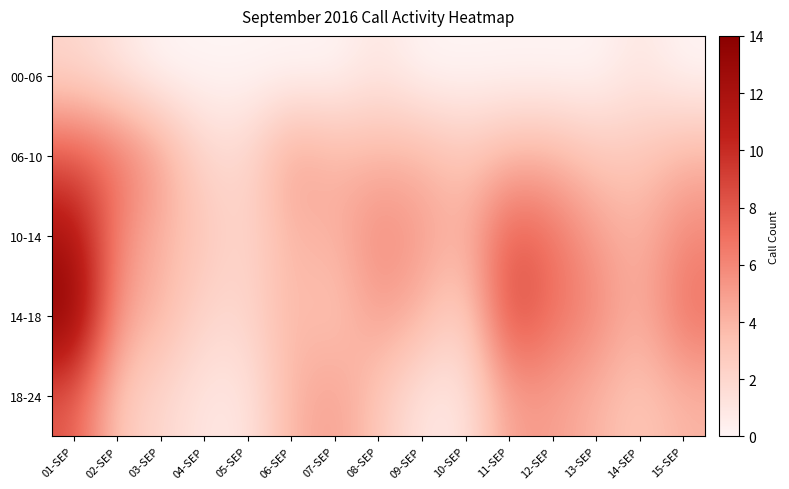

At how many categories does at least one series exceed 5?

7